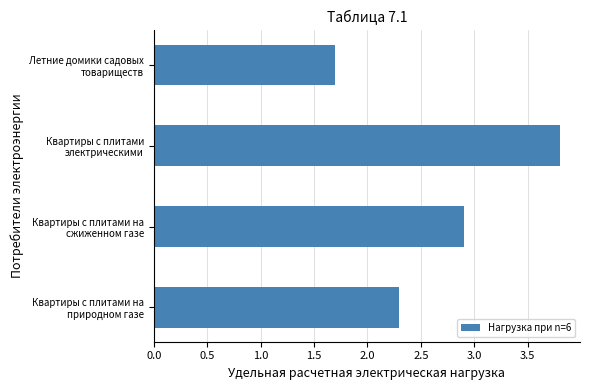

How many data points does each series have?

4